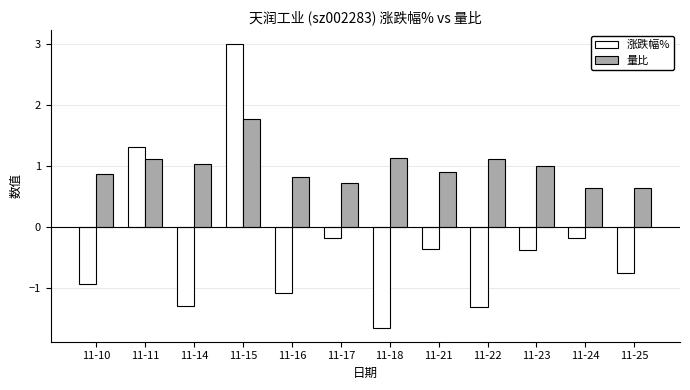

What is the sum of the 量比 values at 11-17 and 11-24?

1.4